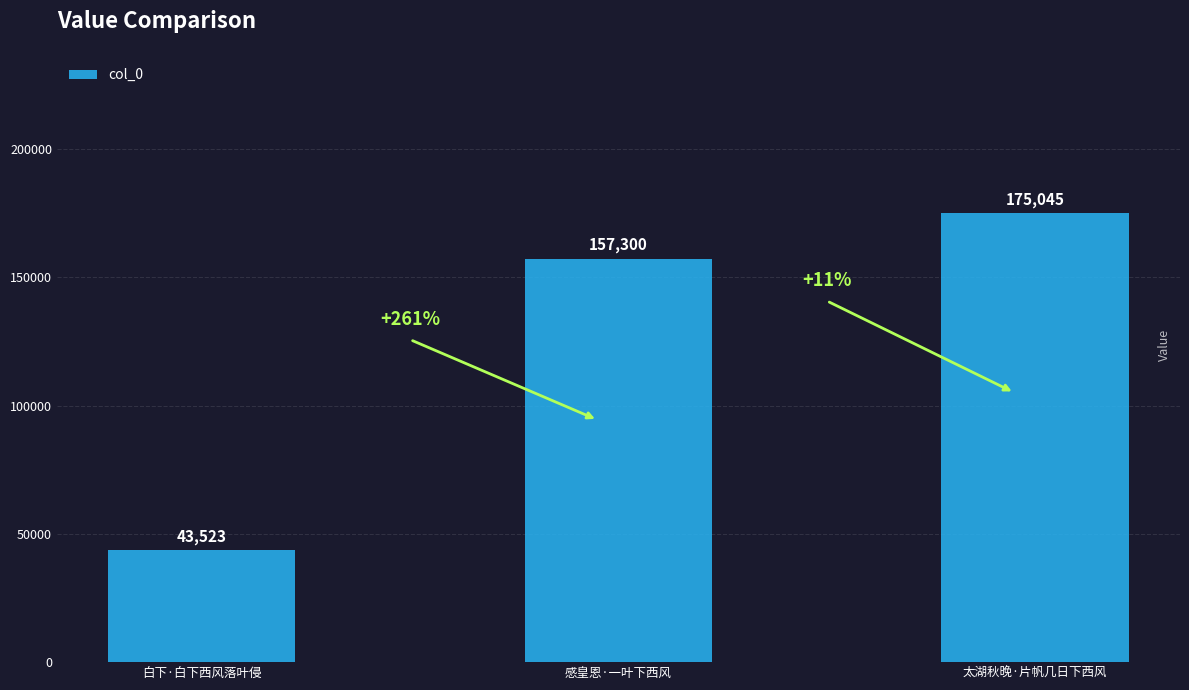

What is the label of the 2nd bar from the left?

感皇恩·一叶下西风